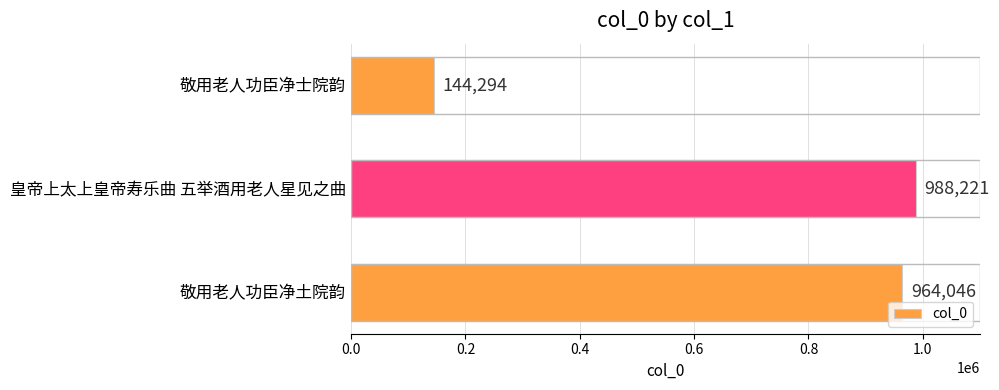

Which label corresponds to the smallest value in the chart?

敬用老人功臣净士院韵